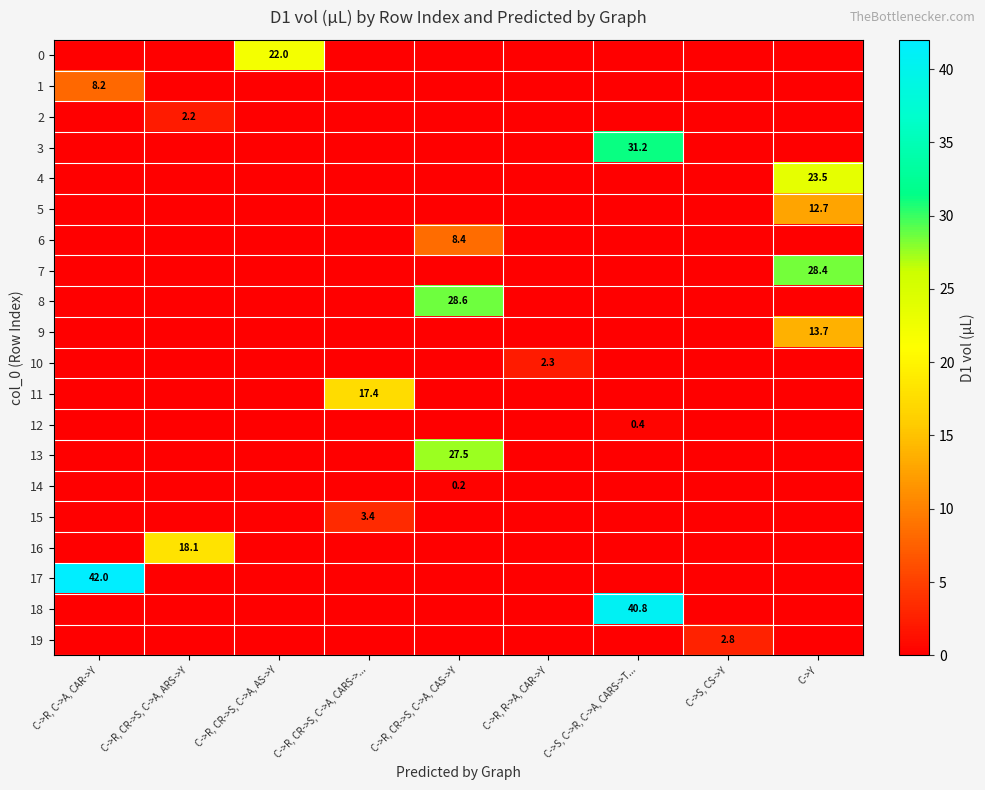

At which category does the chart reach its peak across all series?

C->R, C->A, CAR->Y